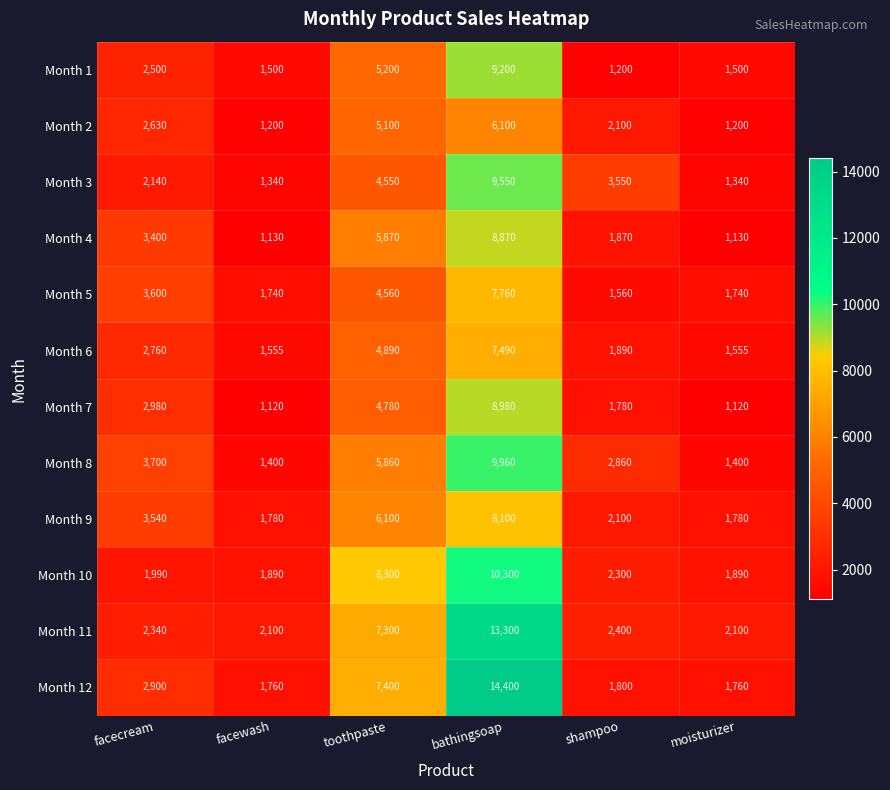

Where is Month 7 nearest to the value 5050?

toothpaste